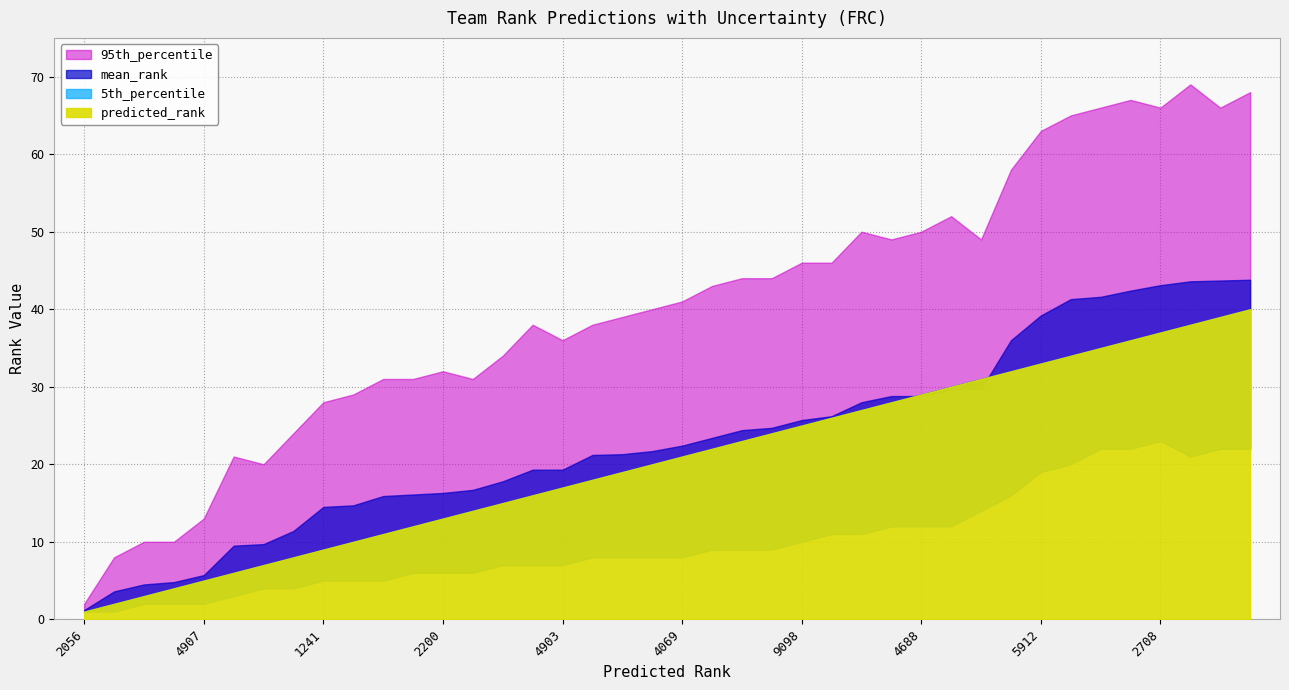

Reading left to right, what are all the values shown in this chart?

predicted_rank: 2056=1.0	3683=2.0	1114=3.0	4678=4.0	4907=5.0	5406=6.0	1325=7.0	2609=8.0	1241=9.0	4039=10.0	3161=11.0	5024=12.0	2200=13.0	4976=14.0	610=15.0	8081=16.0	4903=17.0	5409=18.0	4917=19.0	4476=20.0	4069=21.0	4920=22.0	4946=23.0	1310=24.0	9098=25.0	7558=26.0	1285=27.0	2013=28.0	4688=29.0	1305=30.0	4152=31.0	3739=32.0	5912=33.0	5032=34.0	772=35.0	2706=36.0	2708=37.0	7480=38.0	8884=39.0	2702=40.0
mean_rank: 2056=1.2	3683=3.6	1114=4.5	4678=4.8	4907=5.7	5406=9.5	1325=9.7	2609=11.4	1241=14.5	4039=14.7	3161=15.9	5024=16.1	2200=16.3	4976=16.7	610=17.8	8081=19.3	4903=19.3	5409=21.2	4917=21.3	4476=21.7	4069=22.4	4920=23.4	4946=24.4	1310=24.7	9098=25.7	7558=26.2	1285=28.0	2013=28.8	4688=28.8	1305=29.7	4152=29.7	3739=36.0	5912=39.2	5032=41.3	772=41.6	2706=42.4	2708=43.1	7480=43.6	8884=43.7	2702=43.8
5th_percentile: 2056=1.0	3683=1.0	1114=2.0	4678=2.0	4907=2.0	5406=3.0	1325=4.0	2609=4.0	1241=5.0	4039=5.0	3161=5.0	5024=6.0	2200=6.0	4976=6.0	610=7.0	8081=7.0	4903=7.0	5409=8.0	4917=8.0	4476=8.0	4069=8.0	4920=9.0	4946=9.0	1310=9.0	9098=10.0	7558=11.0	1285=11.0	2013=12.0	4688=12.0	1305=12.0	4152=14.0	3739=16.0	5912=19.0	5032=20.0	772=22.0	2706=22.0	2708=23.0	7480=21.0	8884=22.0	2702=22.0
95th_percentile: 2056=2.0	3683=8.0	1114=10.0	4678=10.0	4907=13.0	5406=21.0	1325=20.0	2609=24.0	1241=28.0	4039=29.0	3161=31.0	5024=31.0	2200=32.0	4976=31.0	610=34.0	8081=38.0	4903=36.0	5409=38.0	4917=39.0	4476=40.0	4069=41.0	4920=43.0	4946=44.0	1310=44.0	9098=46.0	7558=46.0	1285=50.0	2013=49.0	4688=50.0	1305=52.0	4152=49.0	3739=58.0	5912=63.0	5032=65.0	772=66.0	2706=67.0	2708=66.0	7480=69.0	8884=66.0	2702=68.0